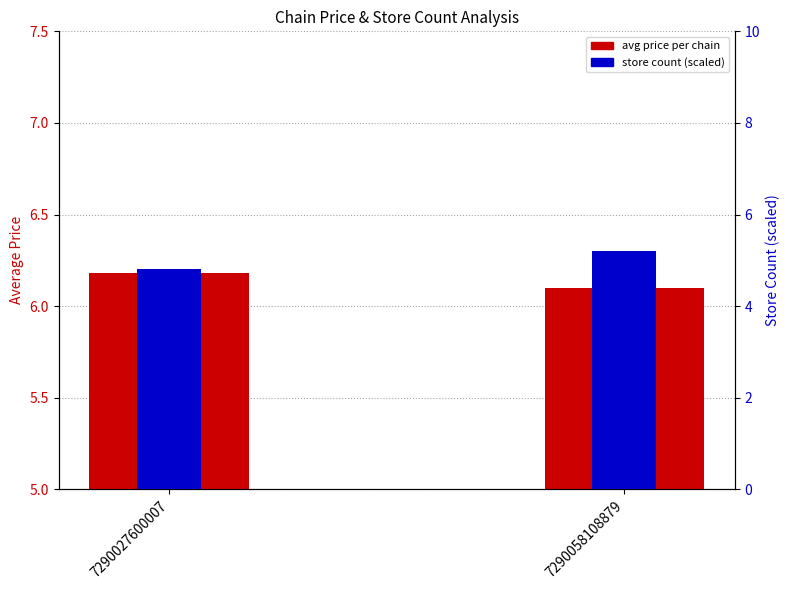

Count the number of categories in the chart.

2